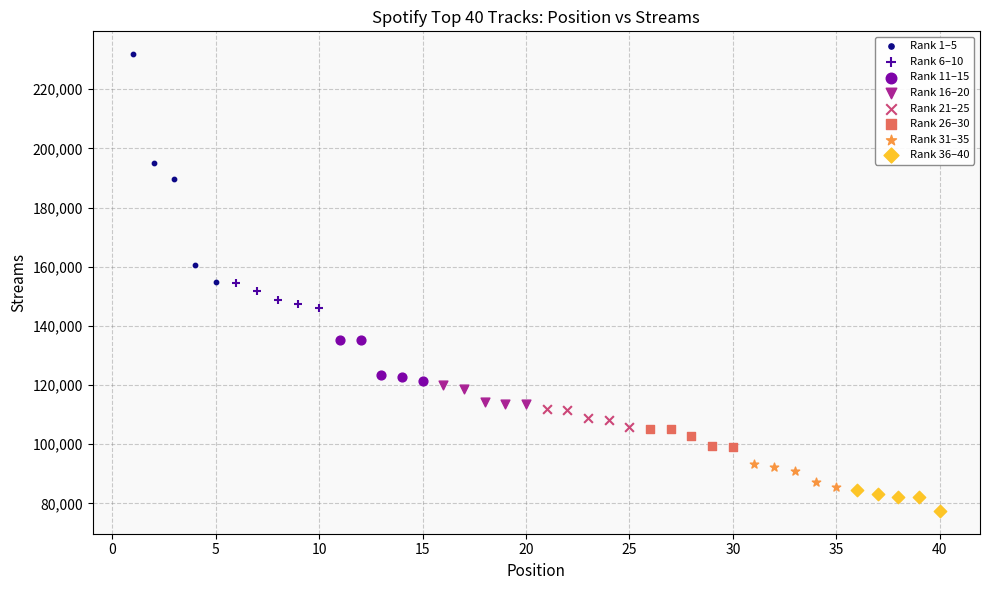

Which series has the largest Y range (max minus min)?

Rank 1–5